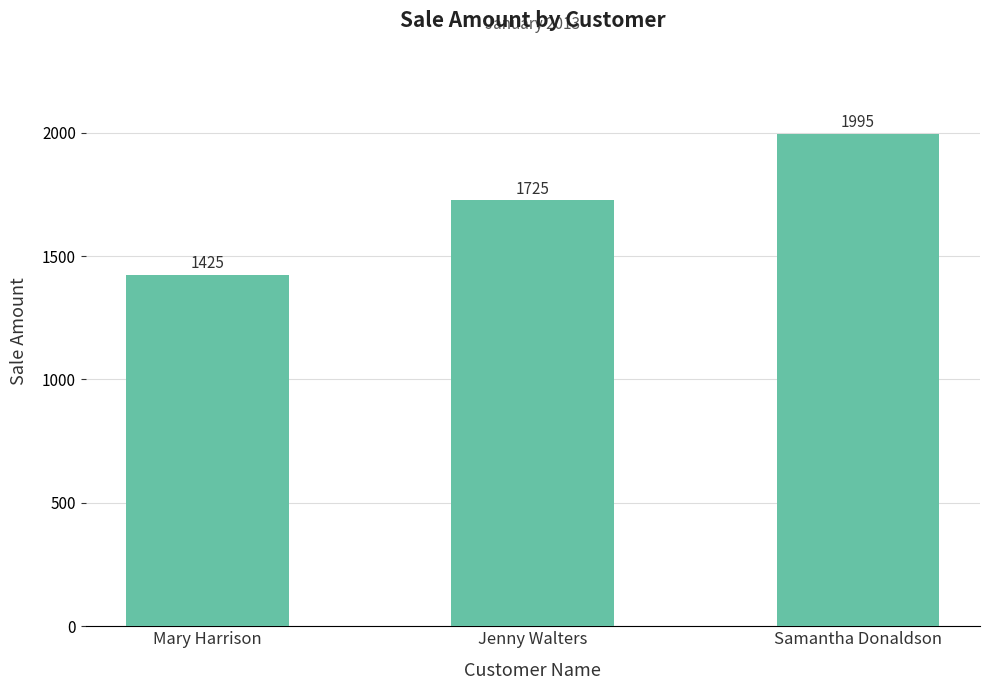

Does the chart contain any negative values?

No